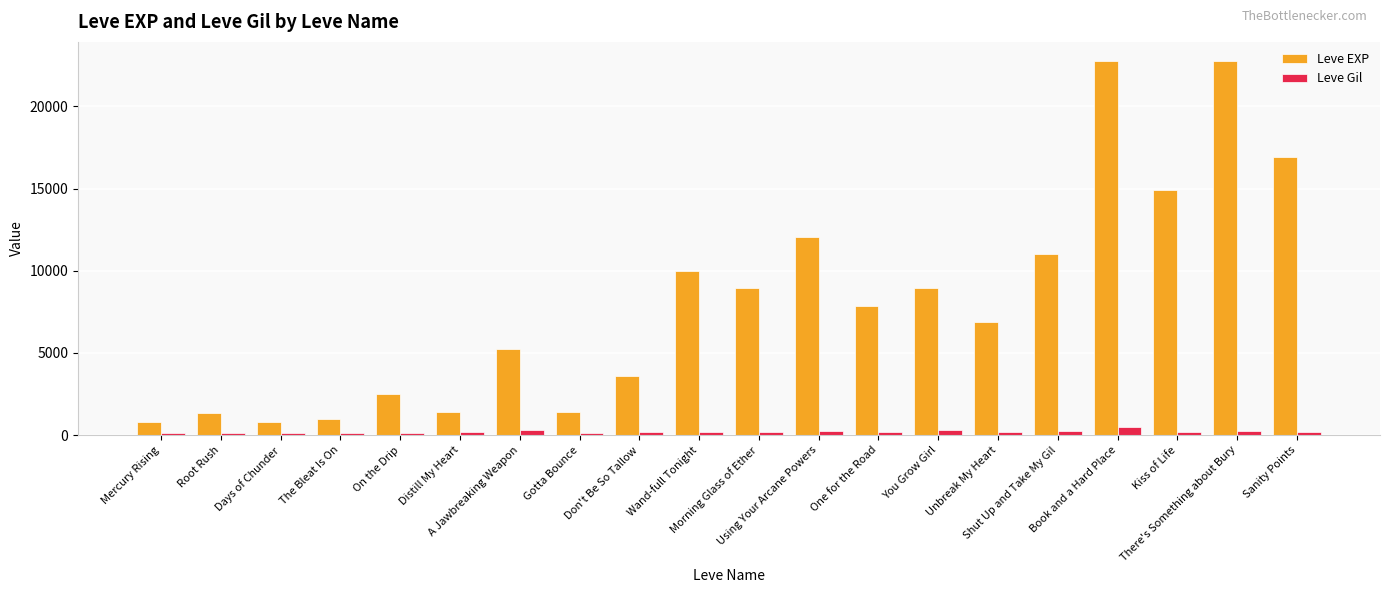

What is the difference between the maximum and minimum values in the Leve EXP series?

21990